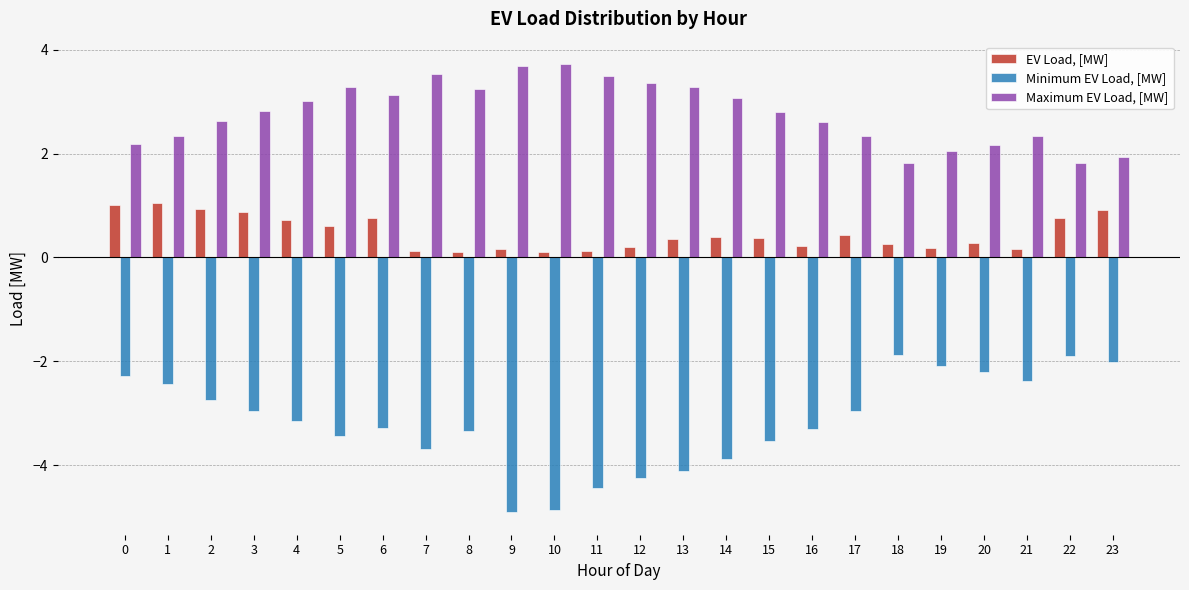

Which series has the widest spread of values?

Minimum EV Load, [MW]